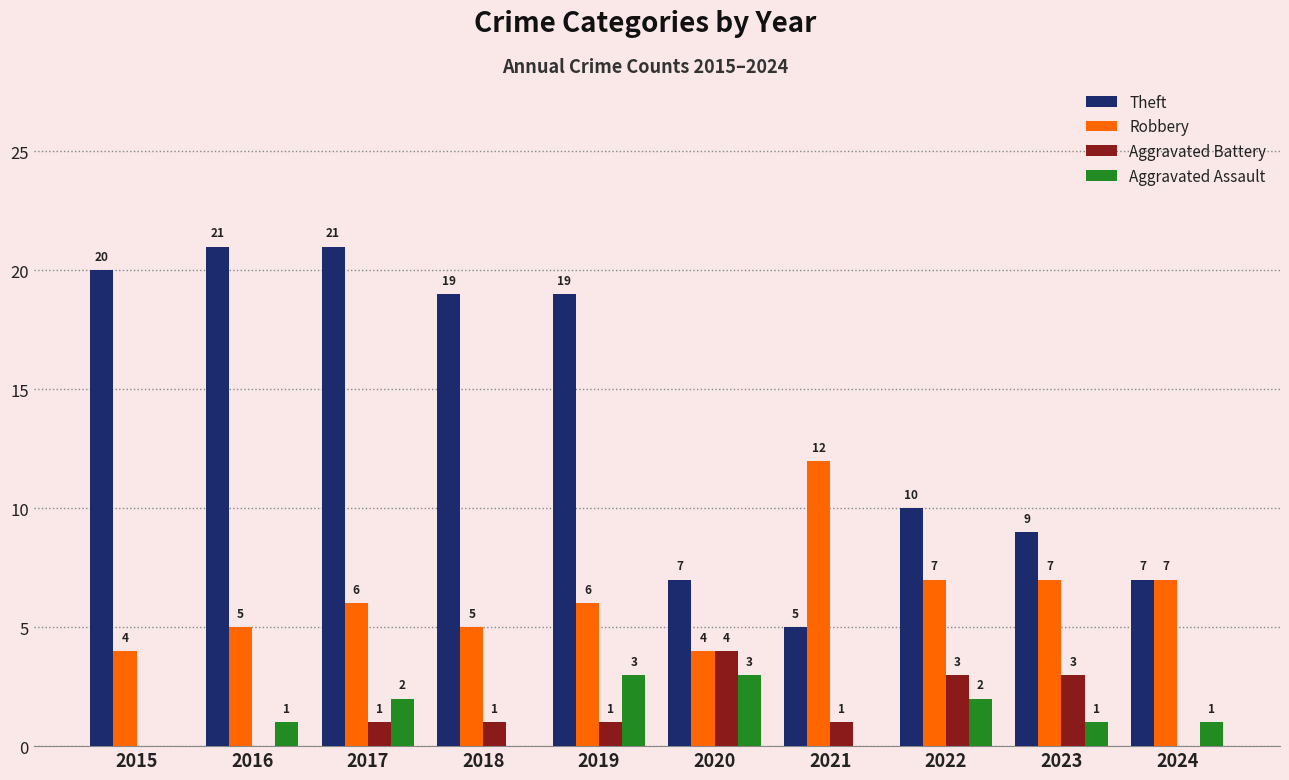

Reading left to right, extract all data points from this chart.

Theft: 2015=20	2016=21	2017=21	2018=19	2019=19	2020=7	2021=5	2022=10	2023=9	2024=7
Robbery: 2015=4	2016=5	2017=6	2018=5	2019=6	2020=4	2021=12	2022=7	2023=7	2024=7
Aggravated Battery: 2015=0	2016=0	2017=1	2018=1	2019=1	2020=4	2021=1	2022=3	2023=3	2024=0
Aggravated Assault: 2015=0	2016=1	2017=2	2018=0	2019=3	2020=3	2021=0	2022=2	2023=1	2024=1